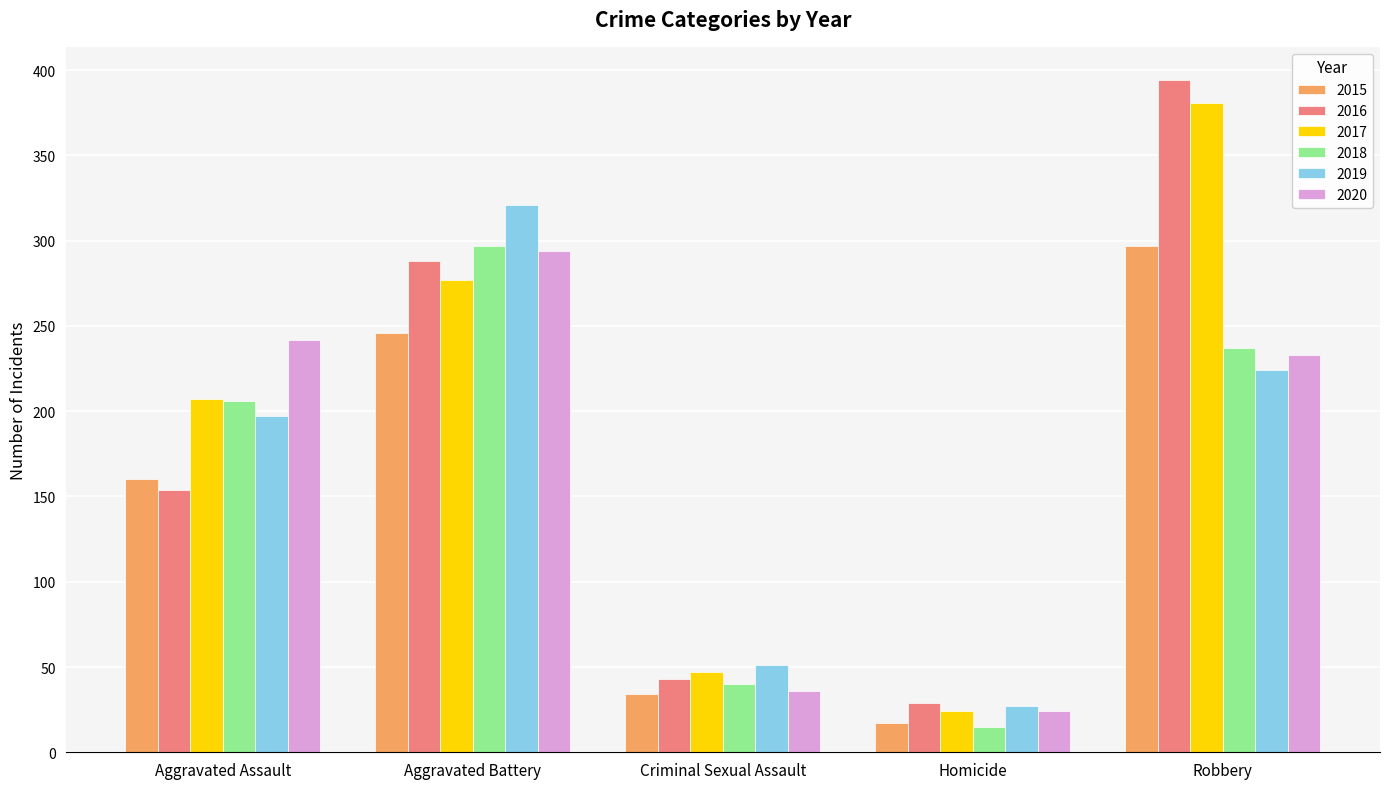

Rank the series at Robbery from lowest to highest value.

2019, 2020, 2018, 2015, 2017, 2016